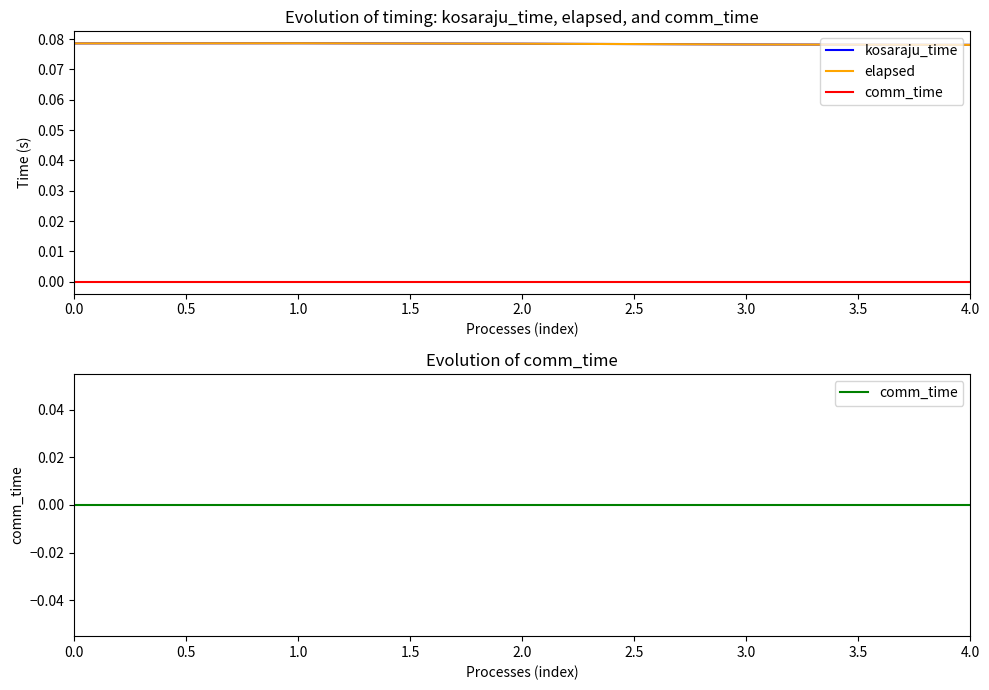

The elapsed series shows 0.0 at 0.0. True or false?

False